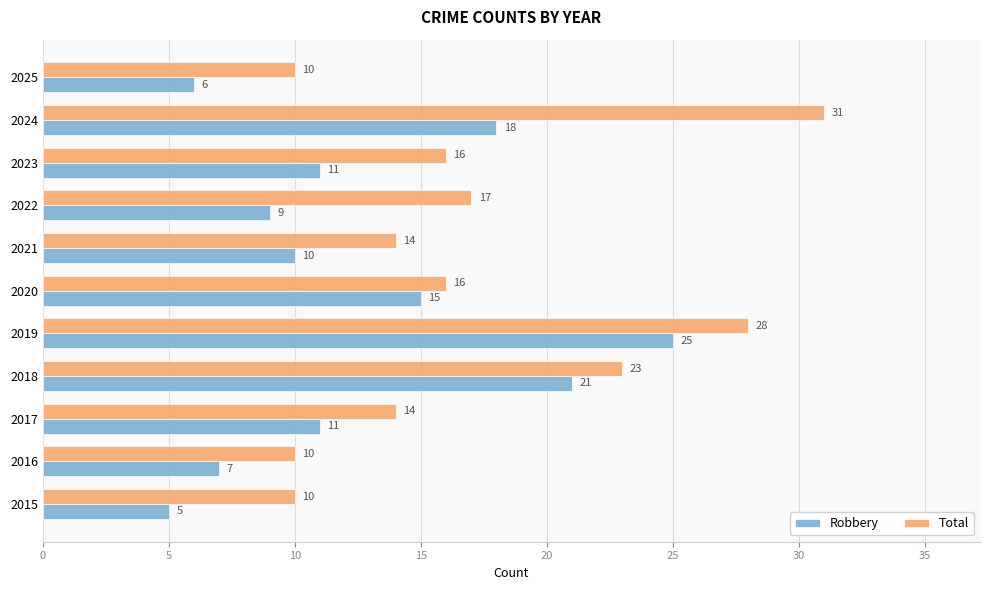

List the series in order of their overall mean, highest first.

Total, Robbery